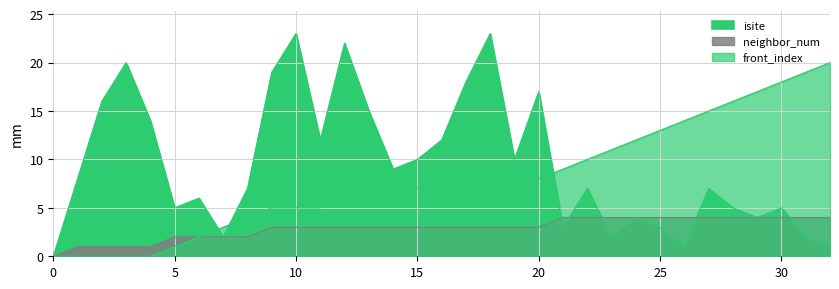

At how many categories does at least one series exceed 13?

17